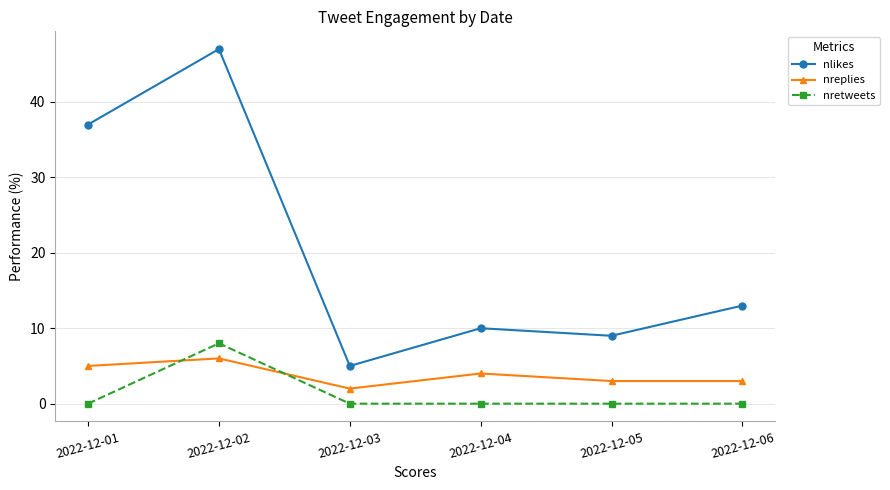

True or false: nretweets and nlikes intersect in this chart.

False